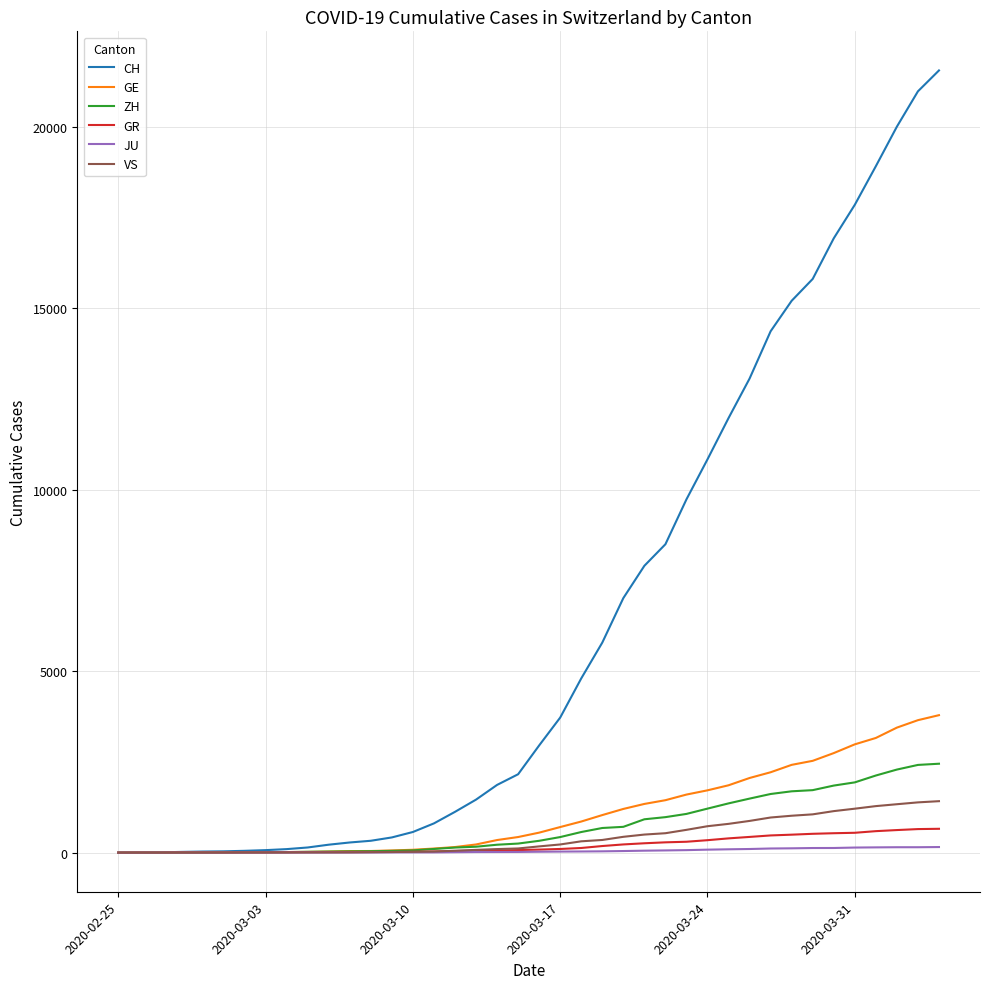

What is the highest value of the VS series?

1418